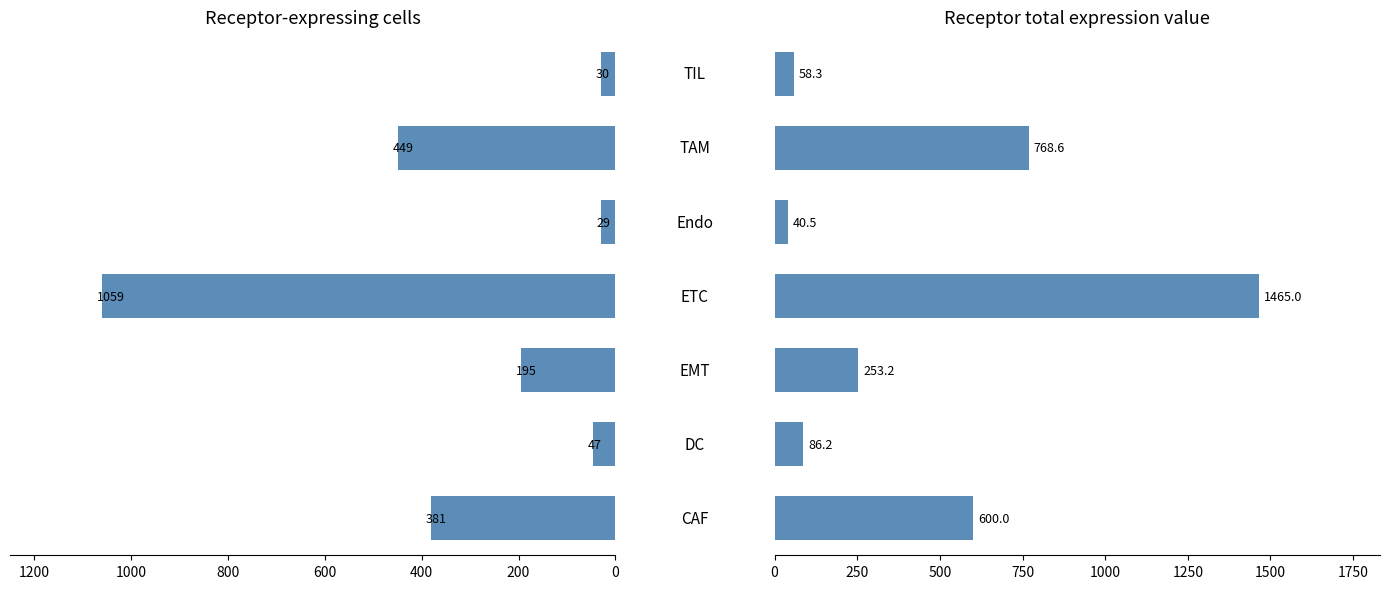

Is the value of Receptor total expression value at 2 greater than the value of Receptor-expressing cells at 1?

Yes